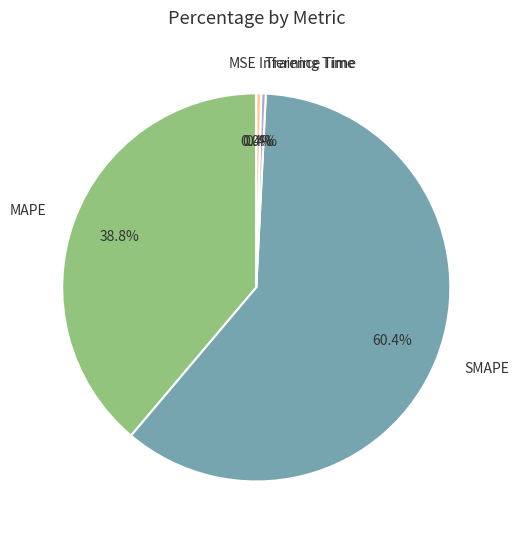

To the nearest percent, what is the average slice percentage?

20%